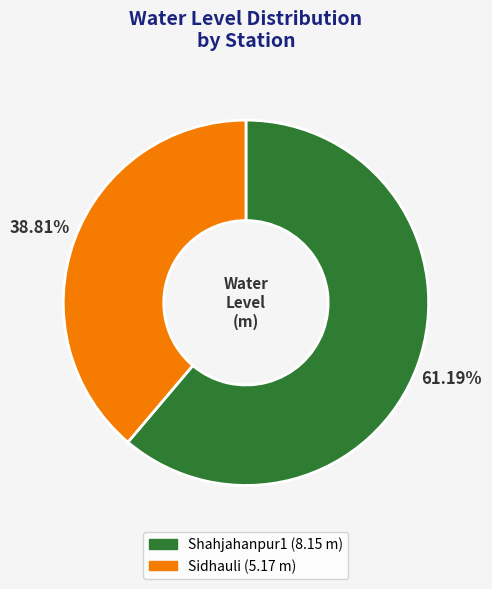

What percentage is the Shahjahanpur1 slice, to the nearest percent?

61%